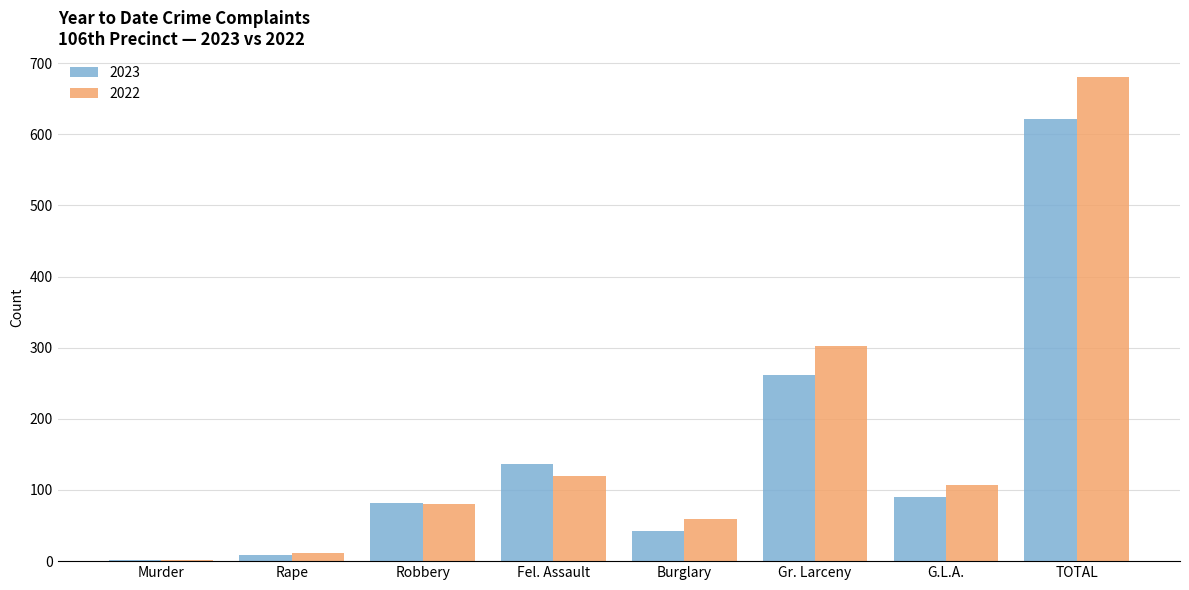

Are the bars grouped side by side (vs. stacked)?

Yes